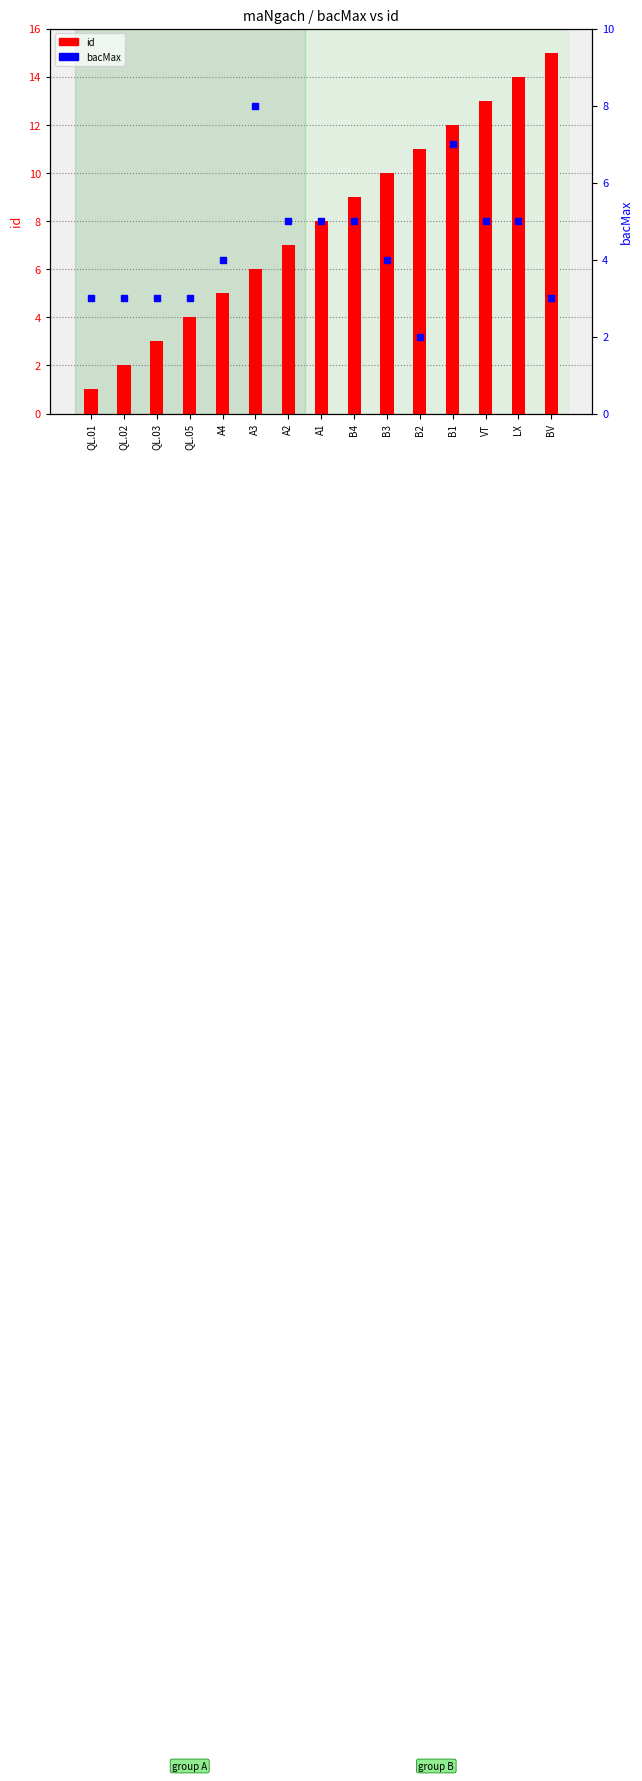

What is the total value across all series at A4?

9